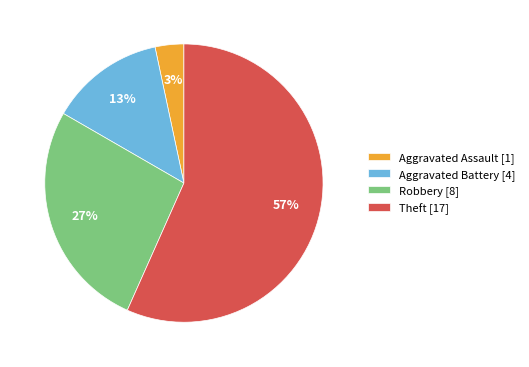

The Aggravated Assault [1] slice represents 3% of the pie. True or false?

True